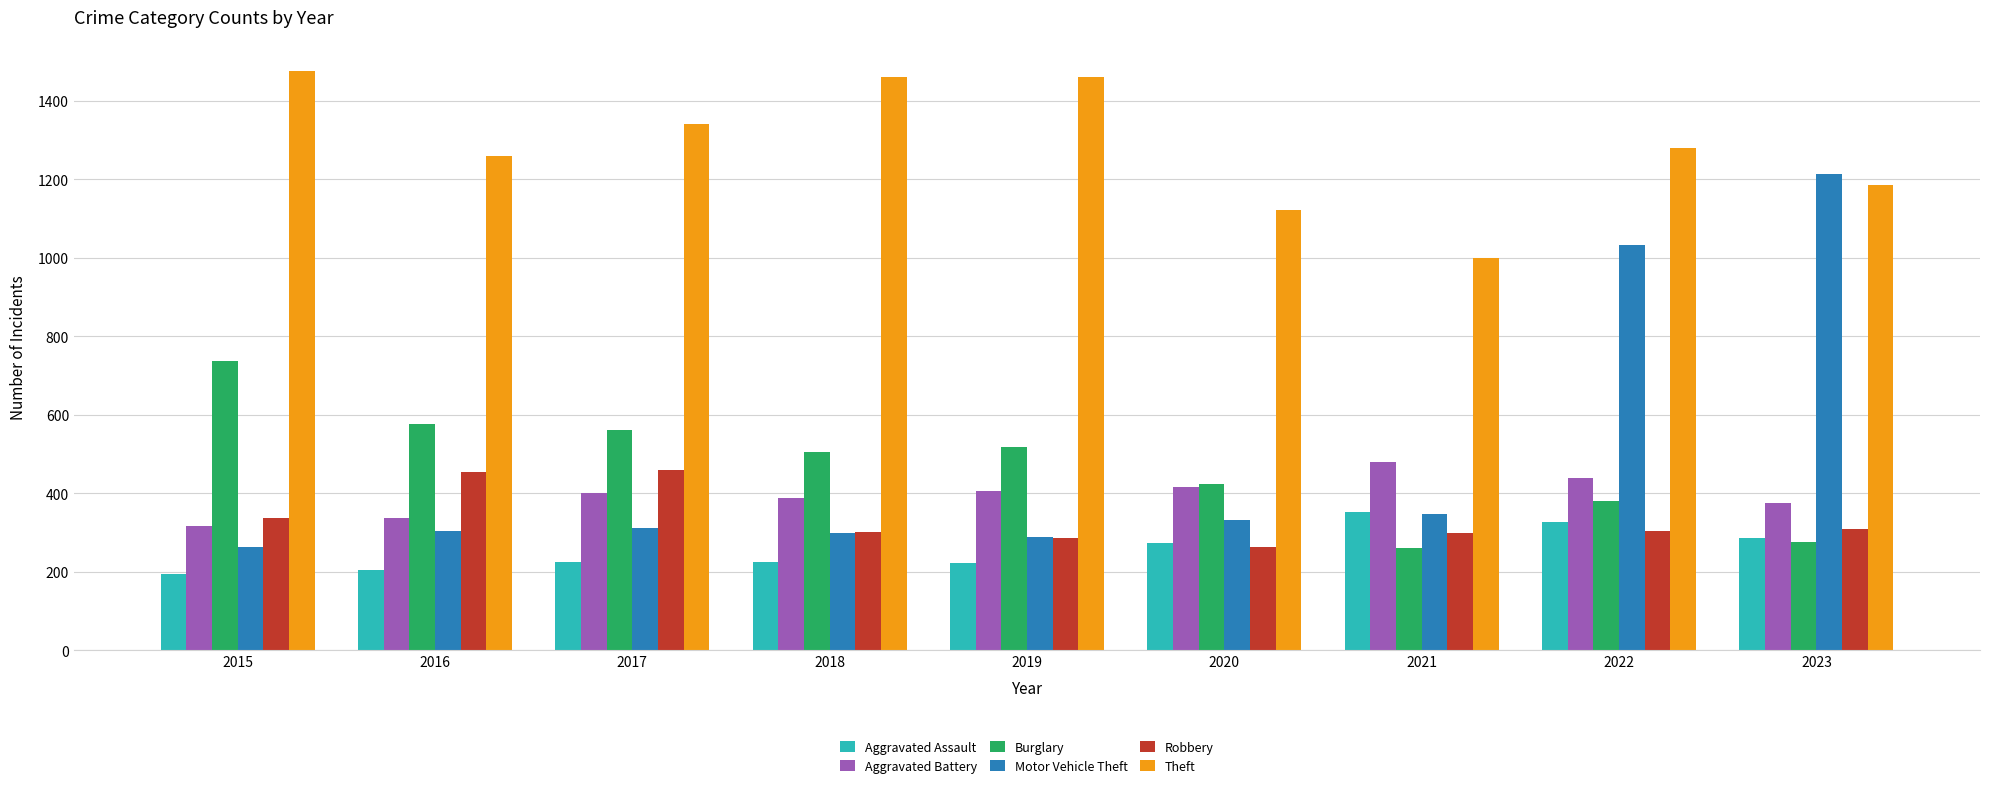

At how many categories does at least one series exceed 364?

9